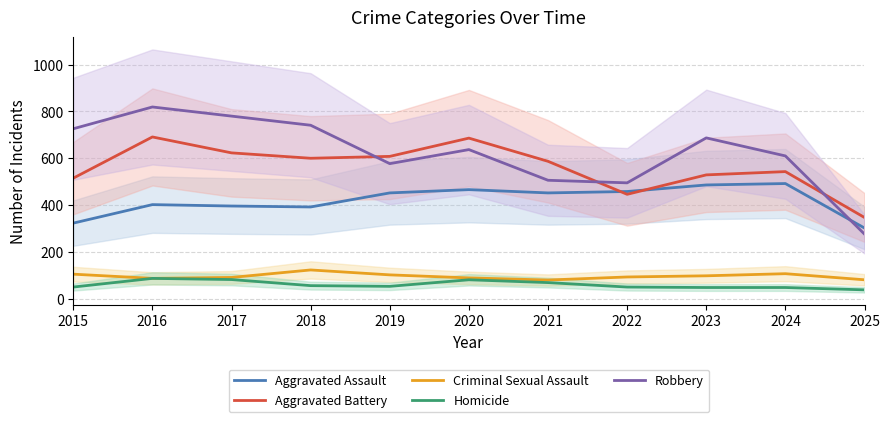

The Robbery series shows 637 at 2020. True or false?

True